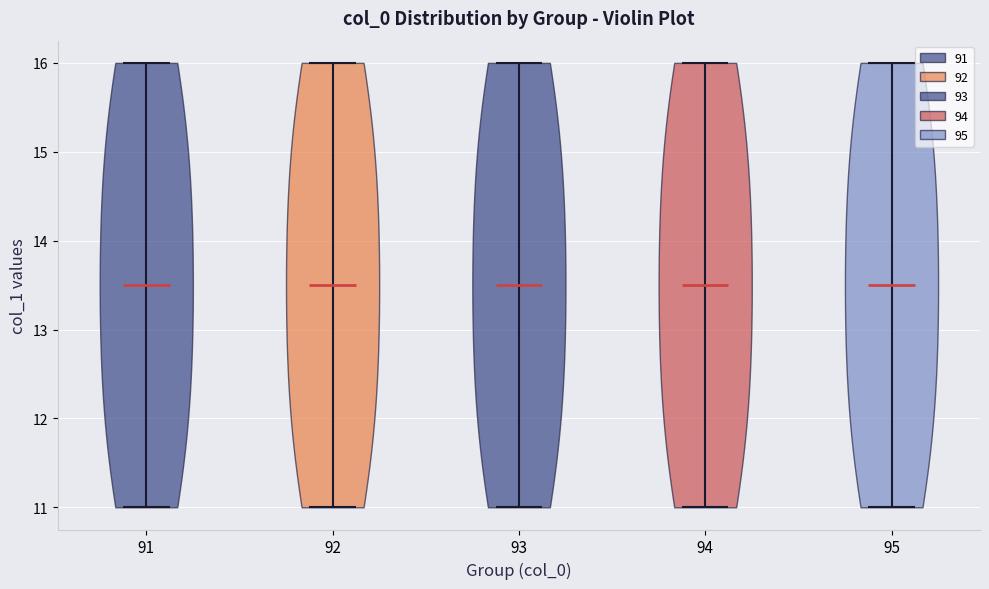

Reading left to right, read every violin against the y-axis: where its median line is, and the lowest and highest points it reaches. The values are not printed on the chart, so give them approximately, as read against the axis.

91: median line 13.5, lowest point 11.0, highest point 16.0
92: median line 13.5, lowest point 11.0, highest point 16.0
93: median line 13.5, lowest point 11.0, highest point 16.0
94: median line 13.5, lowest point 11.0, highest point 16.0
95: median line 13.5, lowest point 11.0, highest point 16.0